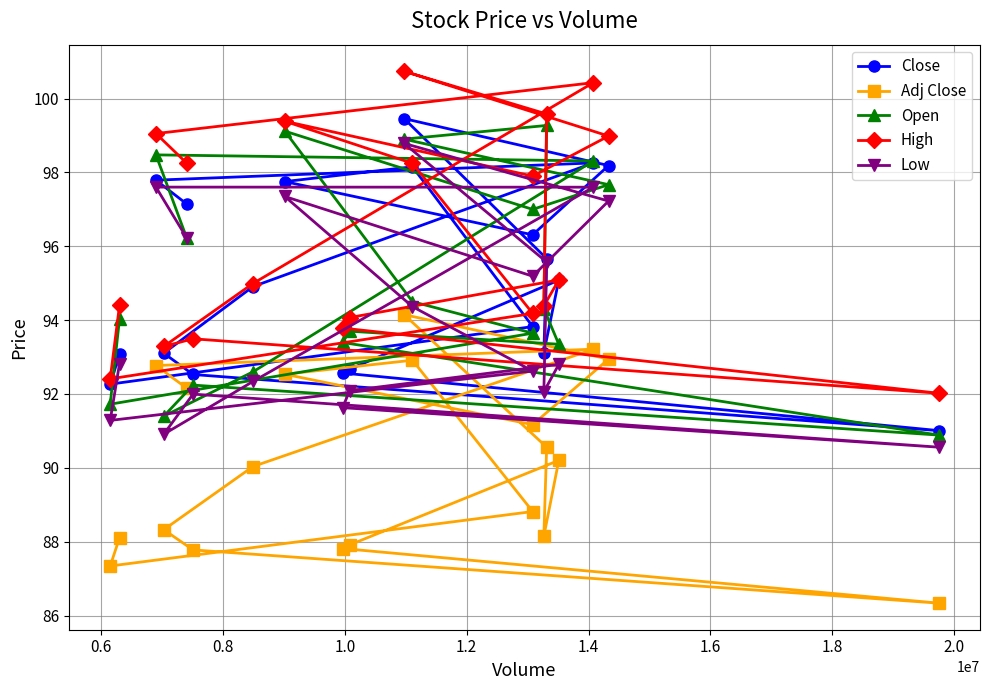

What is the difference between the second highest and second lowest values in the Close series?

6.0